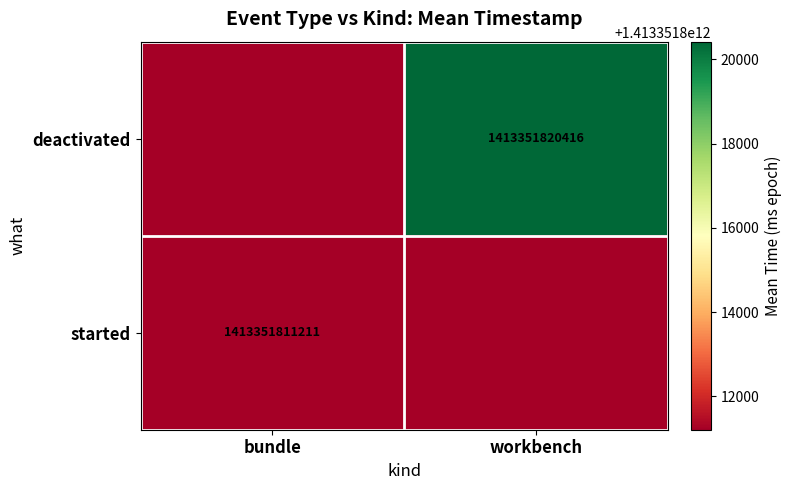

True or false: started has a value of 781881809881 at bundle.

False